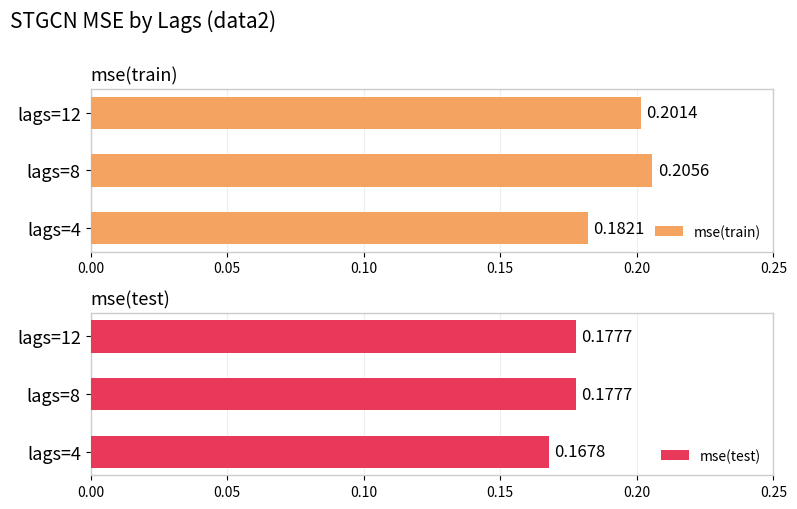

List the labels in order of mse(train) value, largest first.

lags=8, lags=12, lags=4